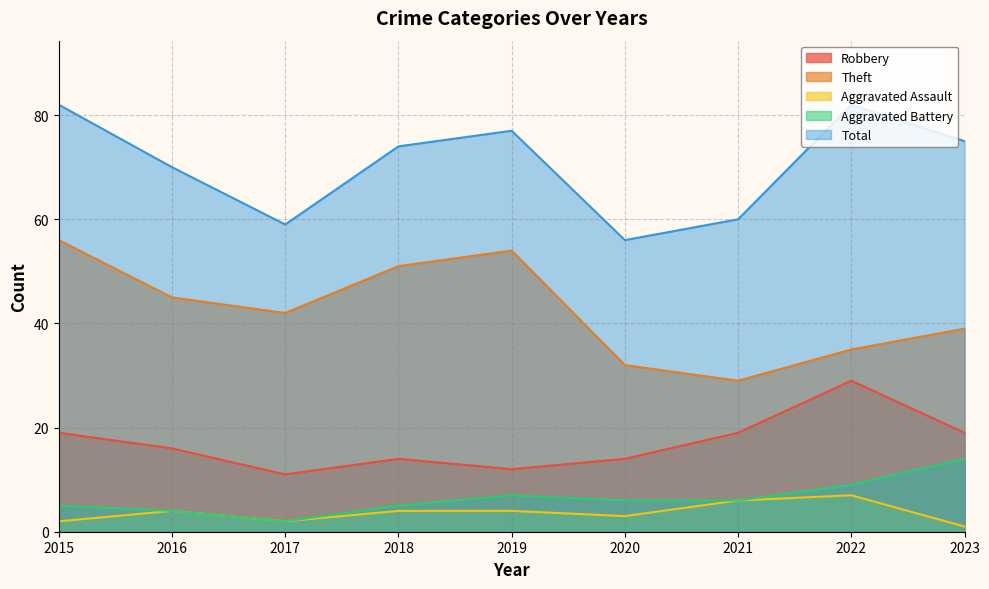

At how many categories does at least one series exceed 10?

9